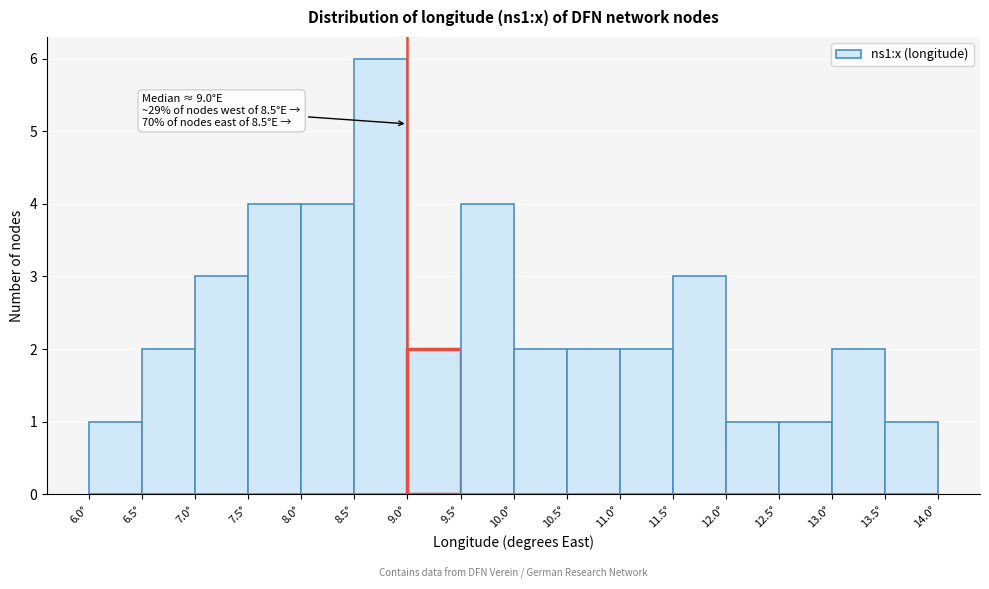

Which range on the x-axis has the tallest bar?

8.5 to 9.0